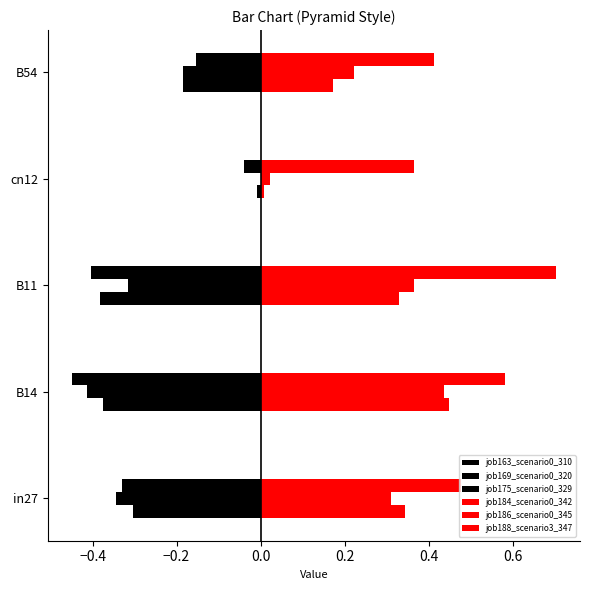

What are all the series names shown in the legend?

job163_scenario0_310, job169_scenario0_320, job175_scenario0_329, job184_scenario0_342, job186_scenario0_345, job188_scenario3_347